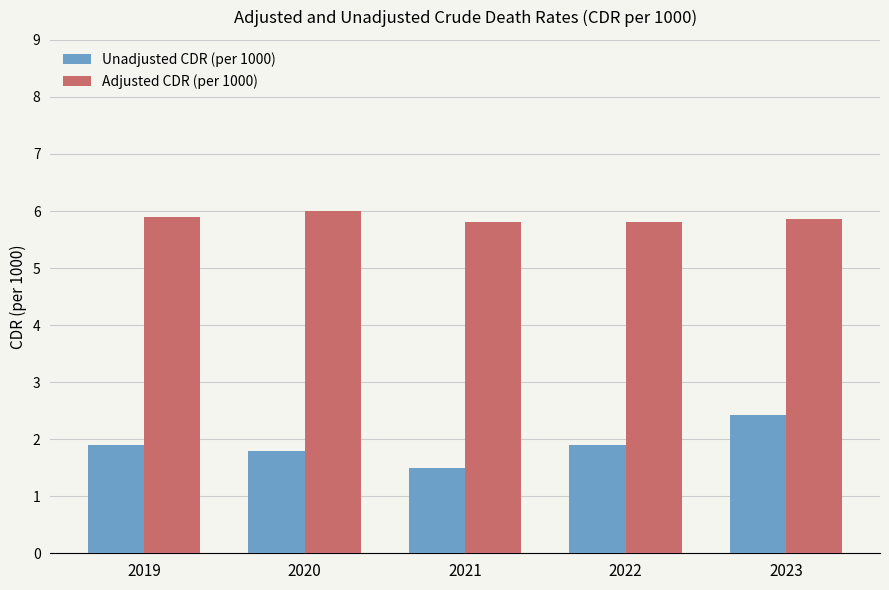

Which series has the widest spread of values?

Unadjusted CDR (per 1000)